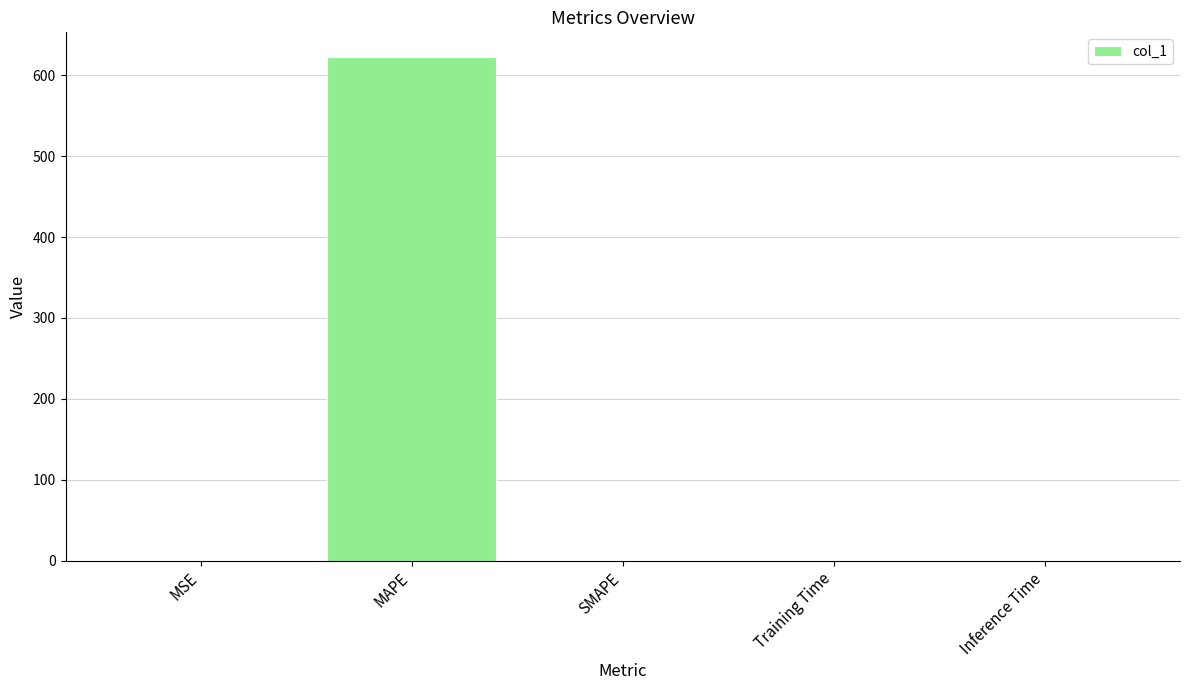

Which has a higher value, MAPE or MSE?

MAPE